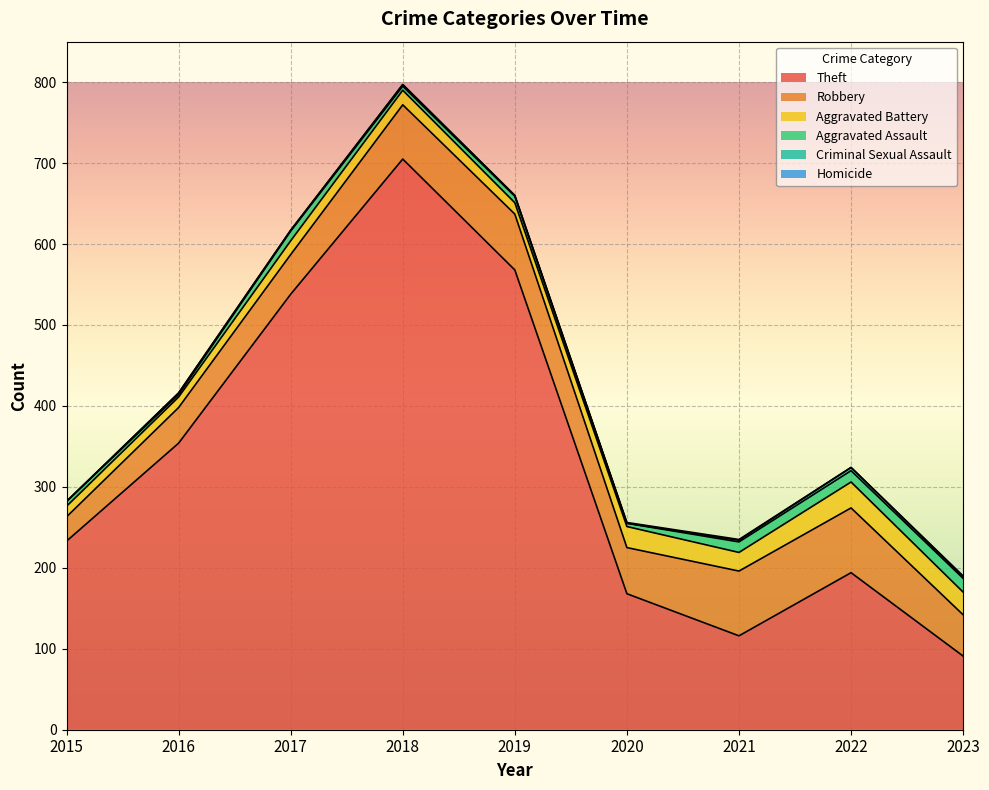

How many values in Homicide are above zero?

3